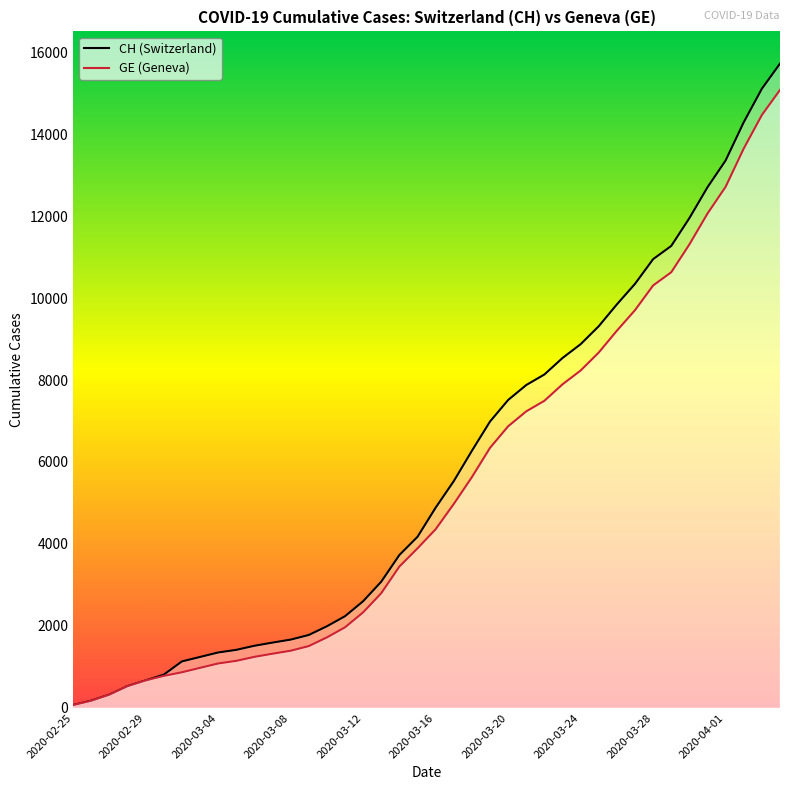

At which category does the chart reach its minimum across all series?

2020-02-25